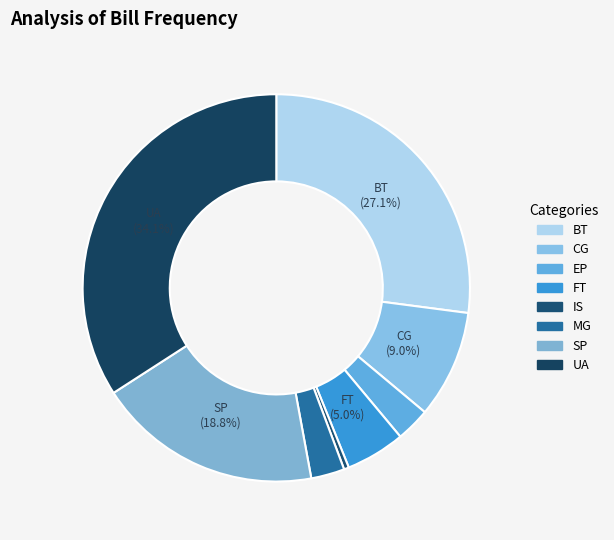

How many slices are in this pie chart?

8